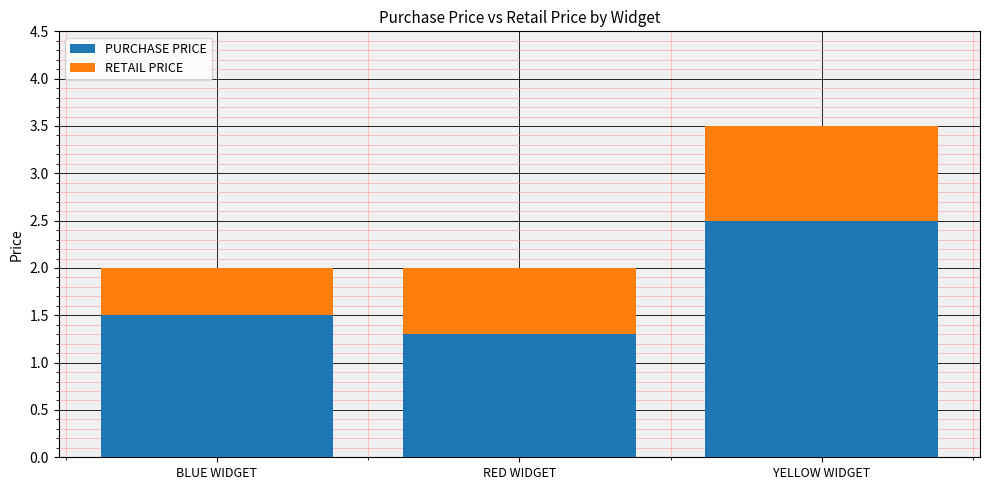

What is the total value across all series at BLUE WIDGET?

2.0